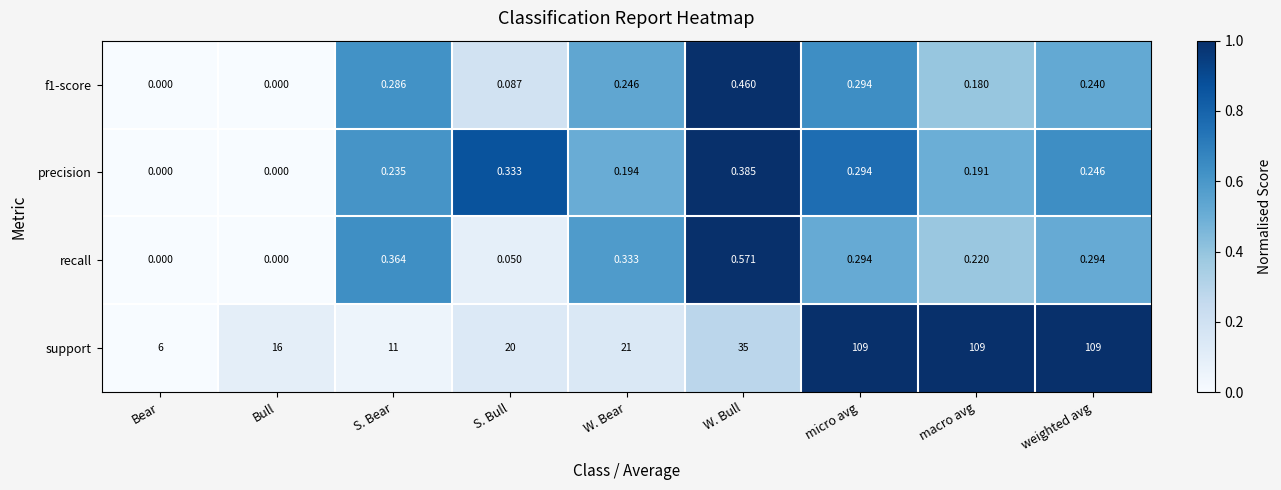

At which label does recall reach its peak?

W. Bull